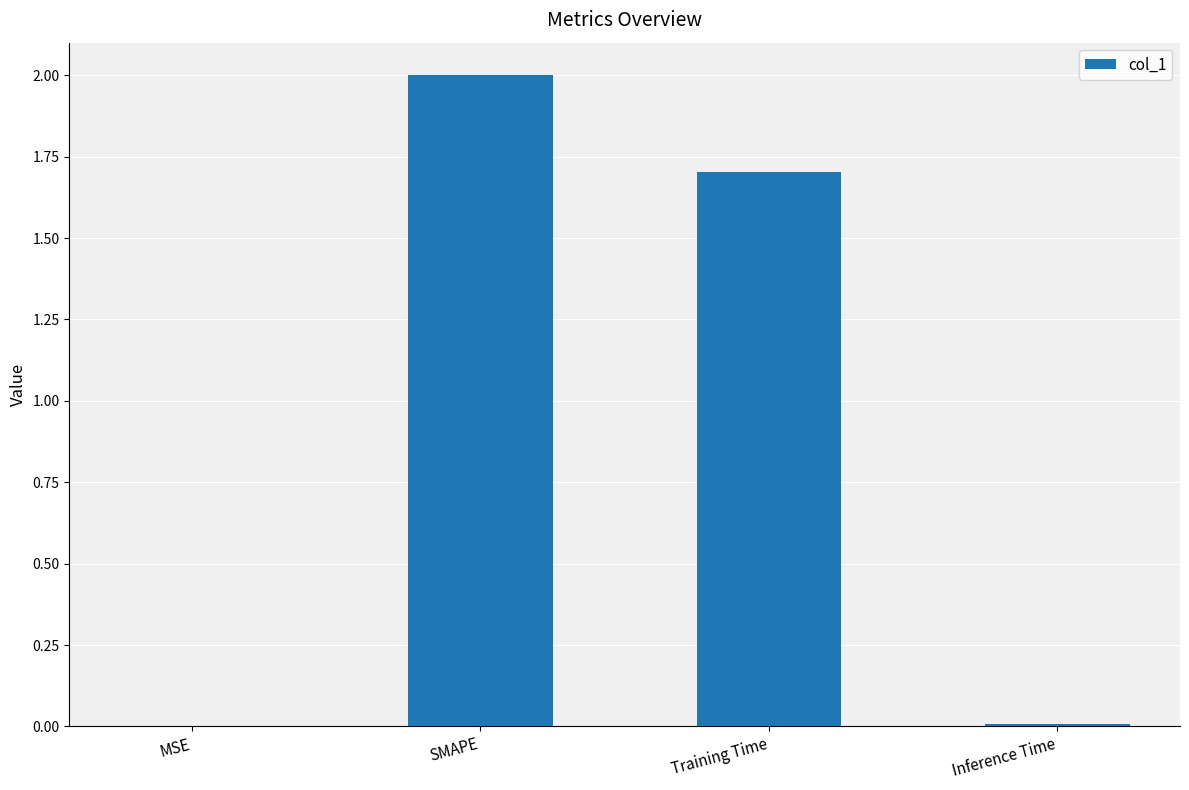

Which label corresponds to the largest value in the chart?

SMAPE